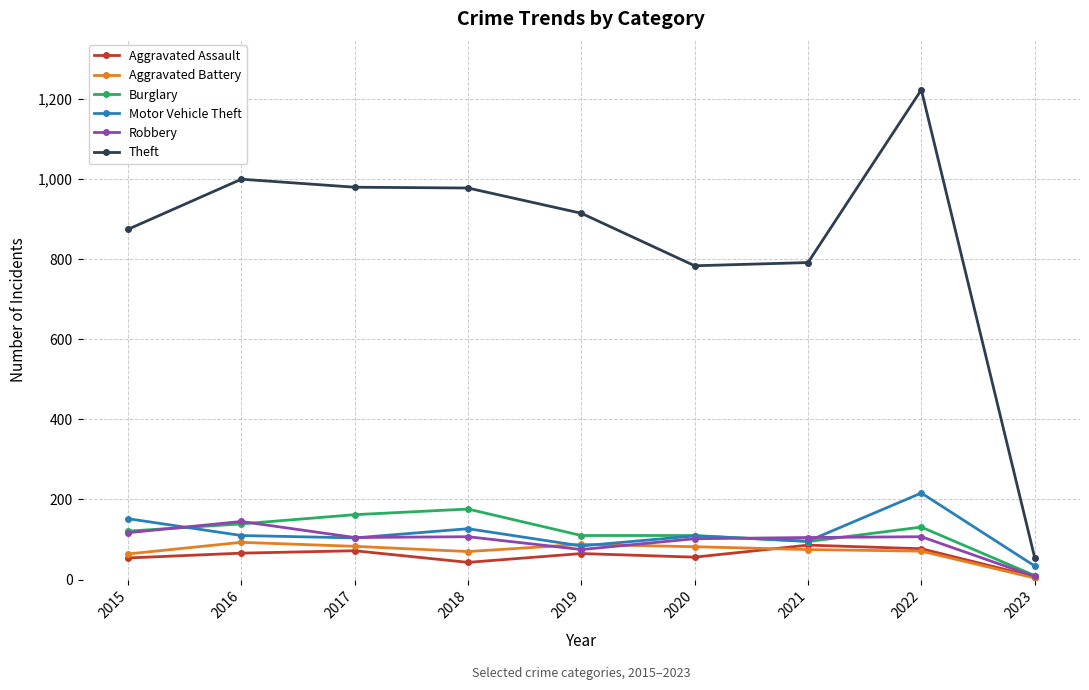

Is the value of Burglary at 2019 greater than the value of Robbery at 2023?

Yes